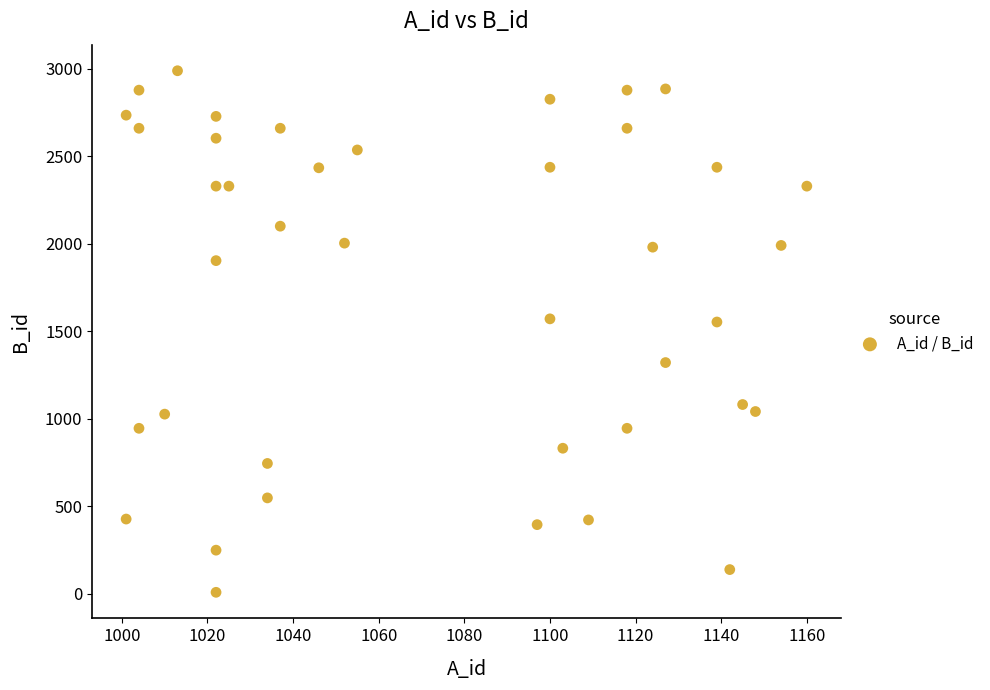

What is the range of X values (max minus min)?

159